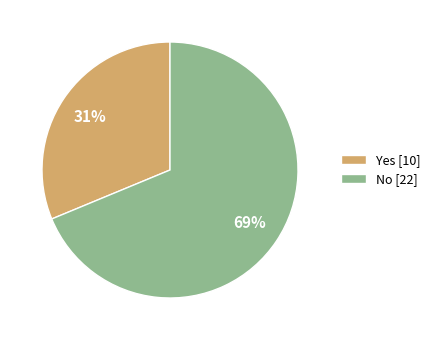

How many slices are in this pie chart?

2